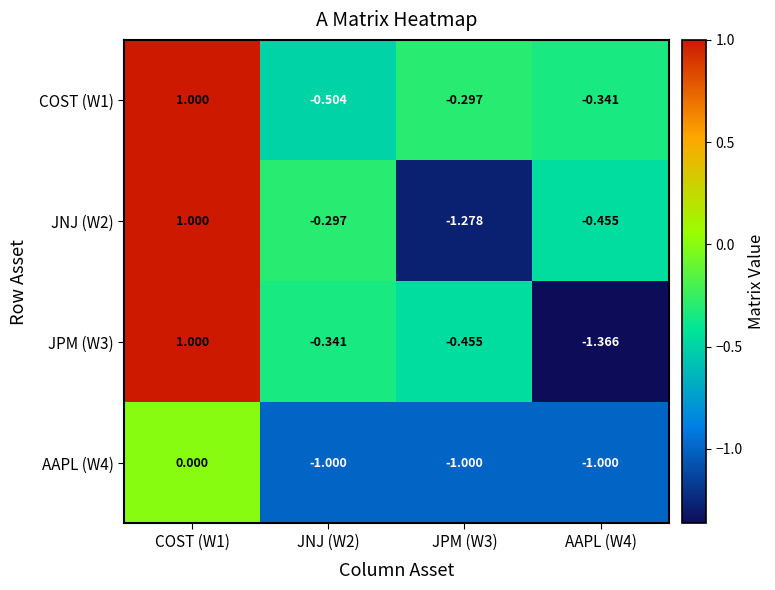

Is the value of JNJ (W2) at AAPL (W4) greater than the value of AAPL (W4) at JPM (W3)?

Yes